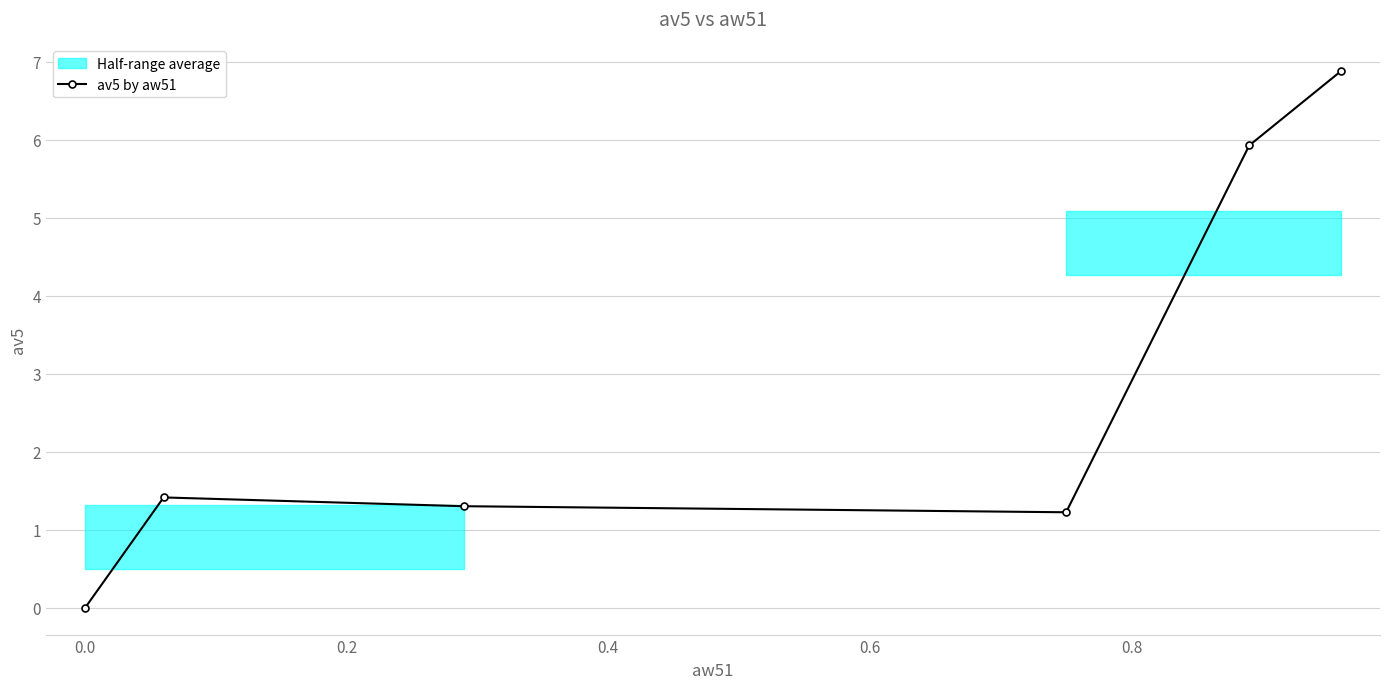

In av5 by aw51, how many points are higher than both neighbors (excluding endpoints)?

1